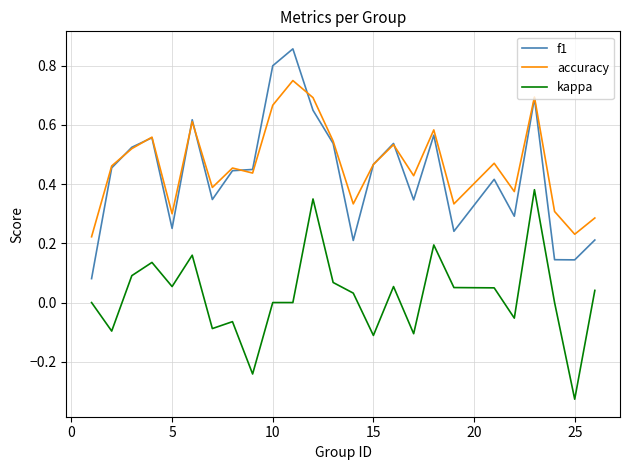

Rank the series by their maximum value, from highest to lowest.

f1, accuracy, kappa